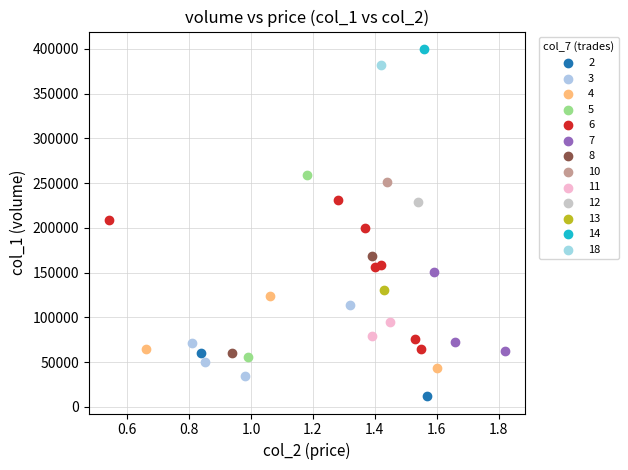

What are all the series names shown in the legend?

2, 3, 4, 5, 6, 7, 8, 10, 11, 12, 13, 14, 18